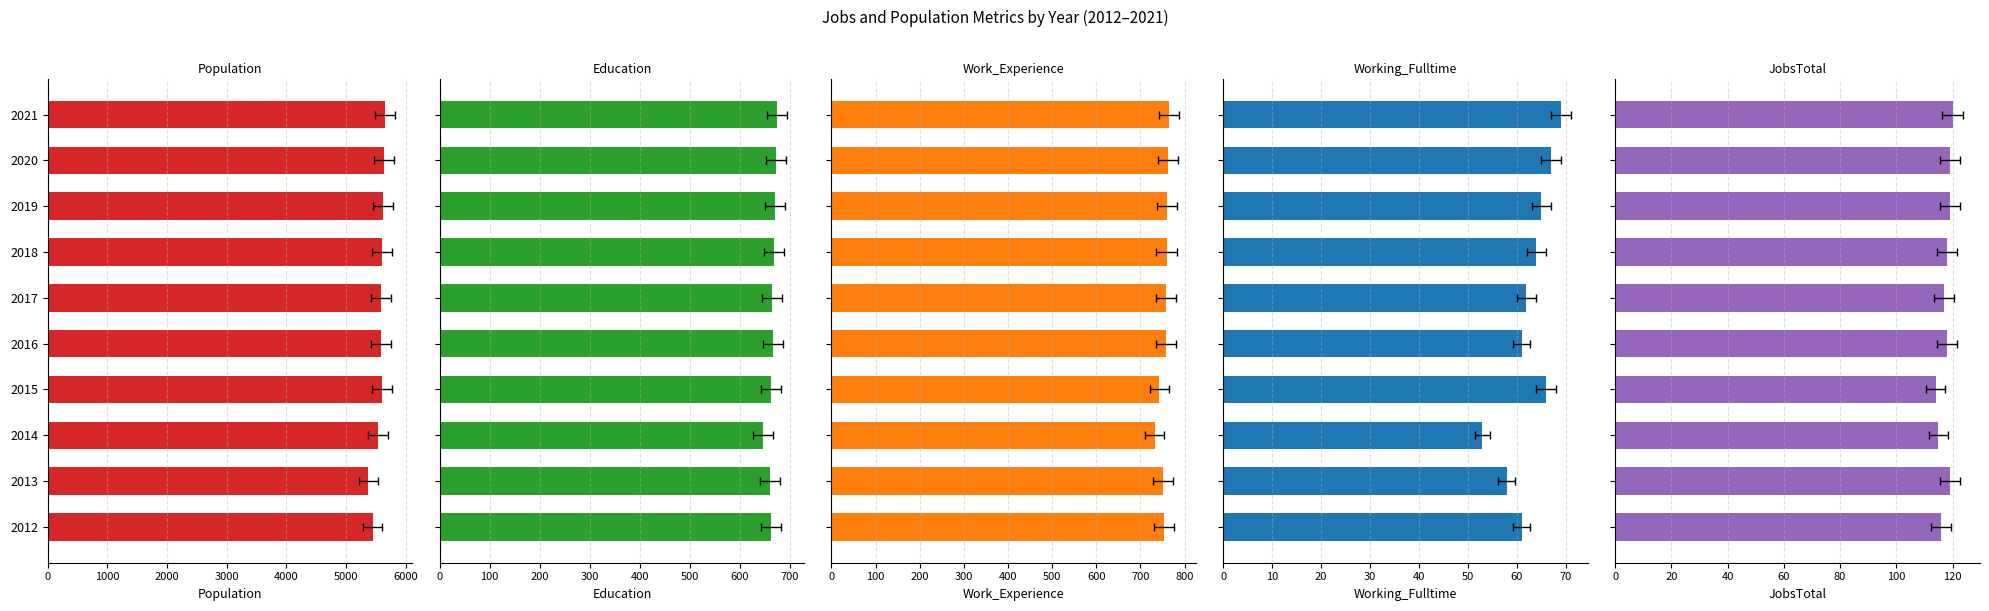

What is the value of the Work_Experience bar at the 8th from the left?

761